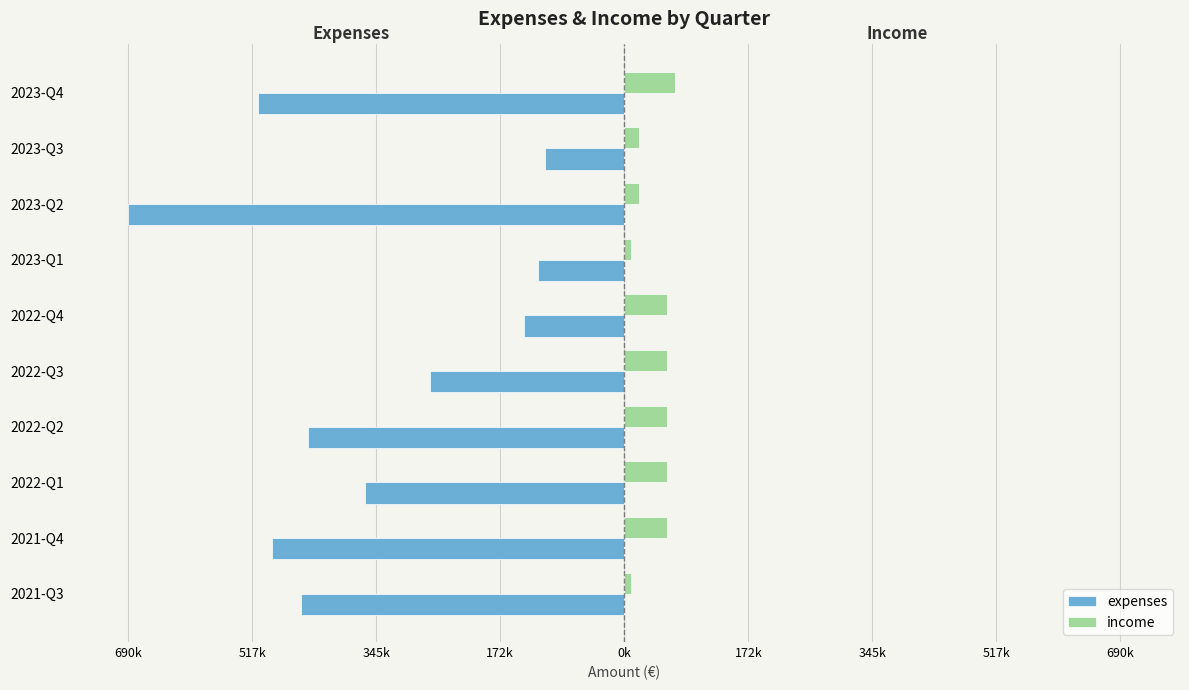

What are all the series names shown in the legend?

expenses, income